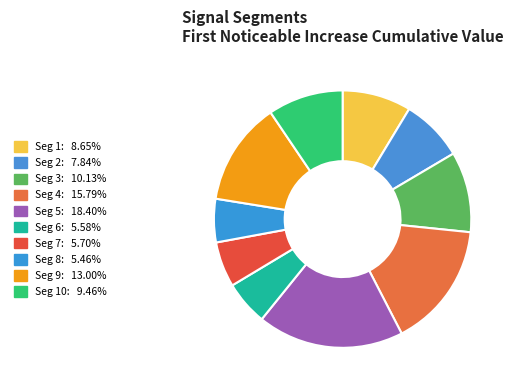

How many segments does this pie chart have?

10